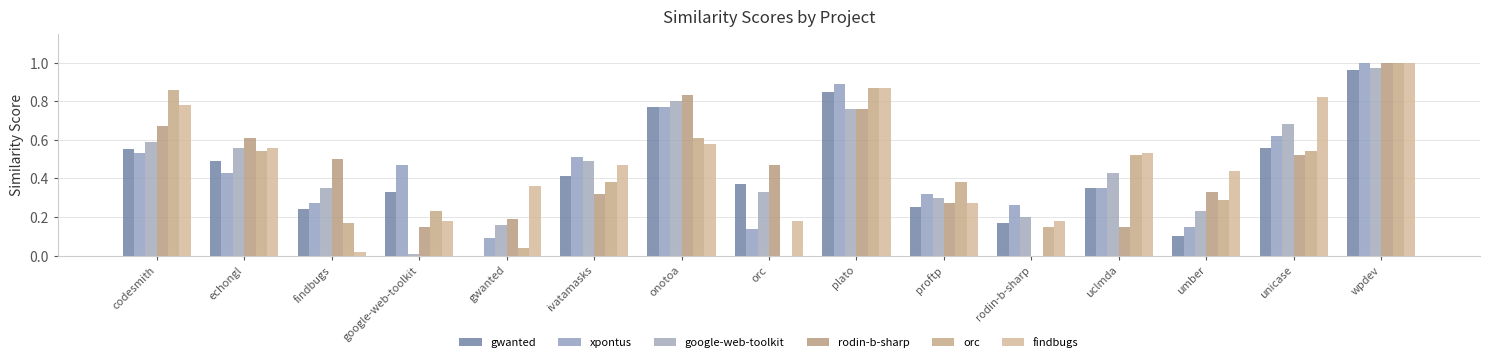

Which series has the largest total across all categories?

findbugs